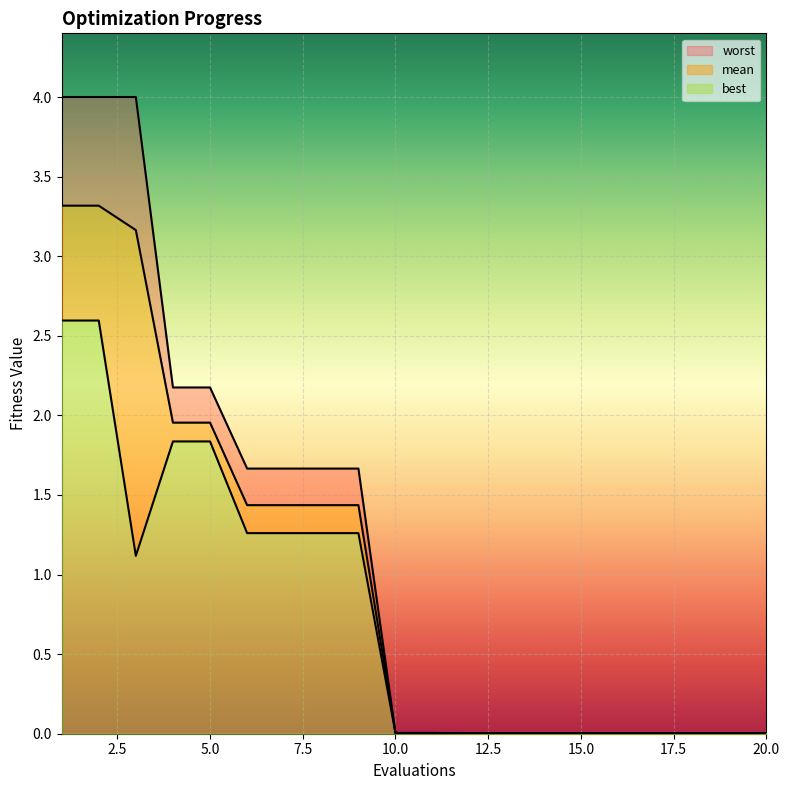

In best, how many points are lower than both neighbors (excluding endpoints)?

1